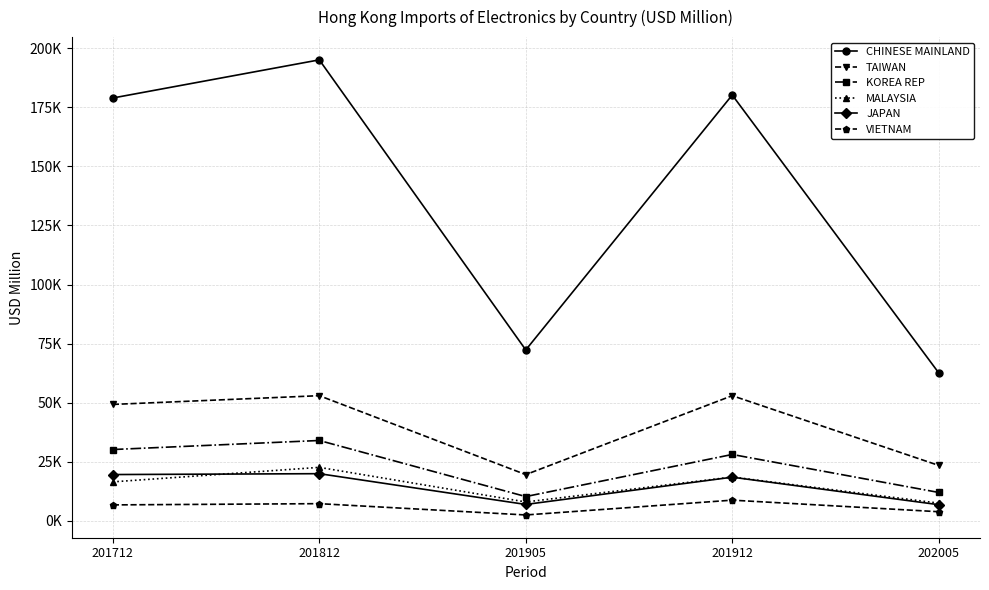

What is the difference between the maximum and minimum values in the MALAYSIA series?

15135.0